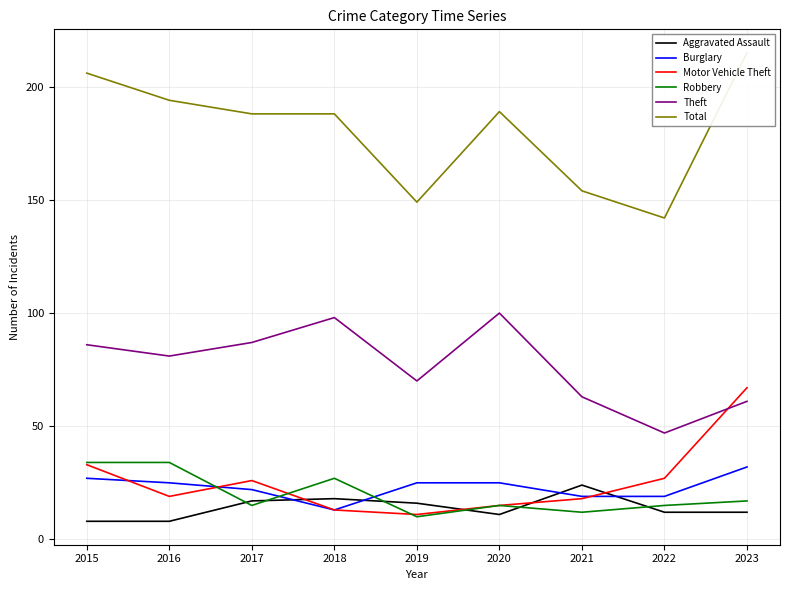

At which category does Aggravated Assault reach its first local valley?

2020